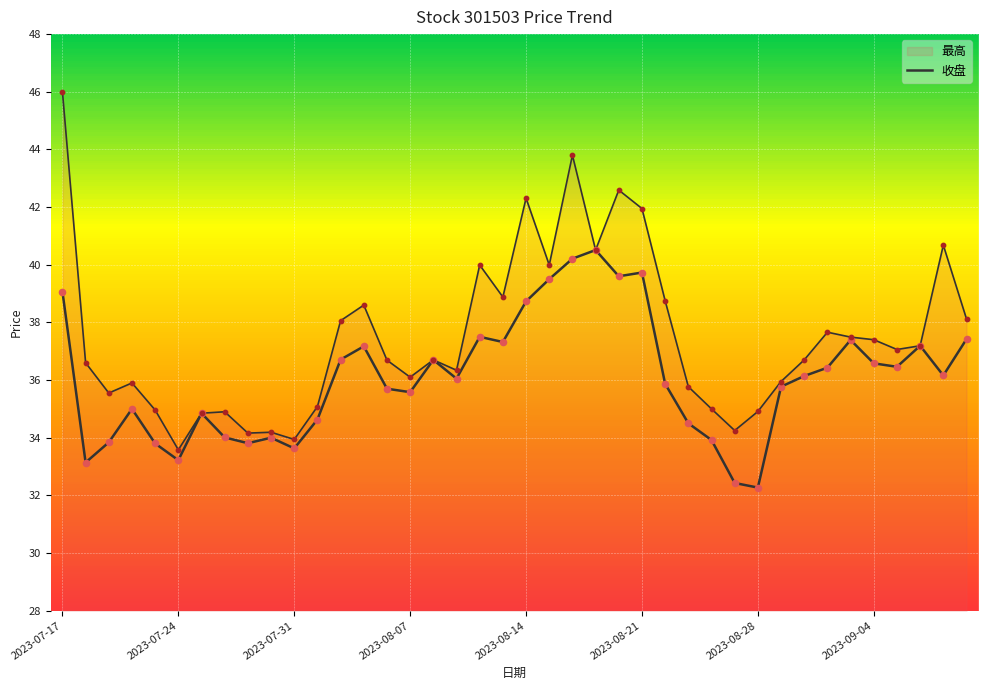

Which has a higher value, 21 or 27?

21